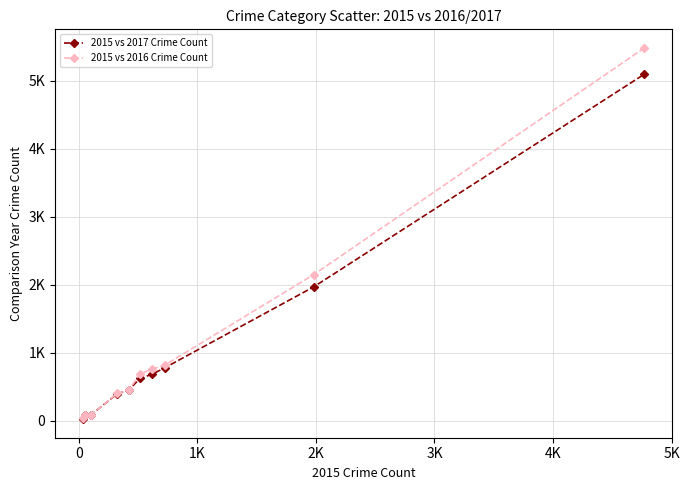

What are all the series names shown in the legend?

2015 vs 2017 Crime Count, 2015 vs 2016 Crime Count